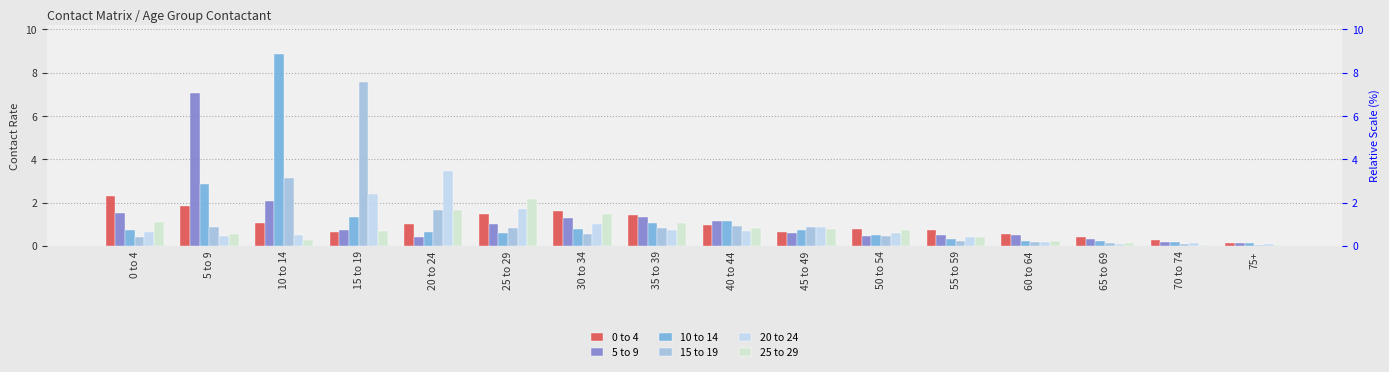

What are all the series names shown in the legend?

0 to 4, 5 to 9, 10 to 14, 15 to 19, 20 to 24, 25 to 29